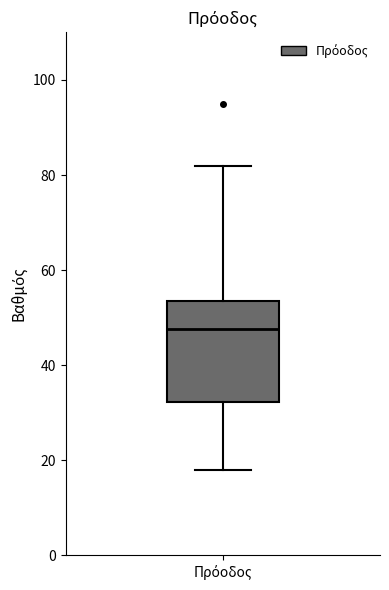

Read this box plot against the y-axis: the position of the median line, the range covered by the box, and the ends of both whiskers. The values are not printed on the chart, so give them approximately, as read against the axis.

median 48, box 32 to 54, whiskers 18 to 82